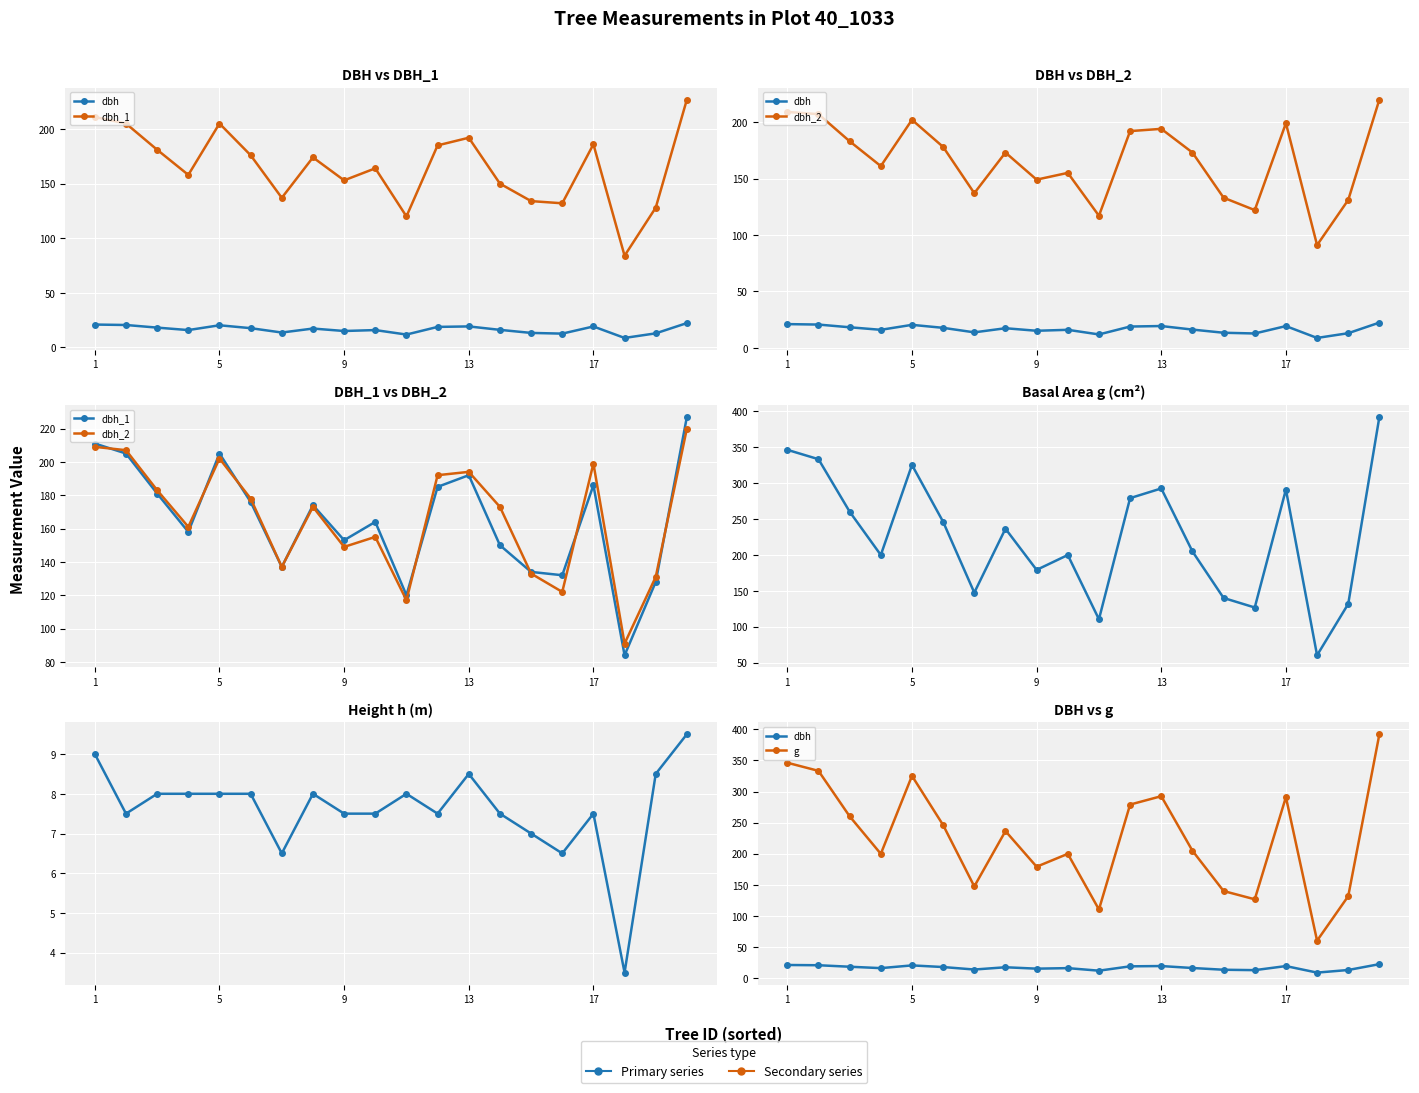

Which series has the largest range (max minus min)?

g